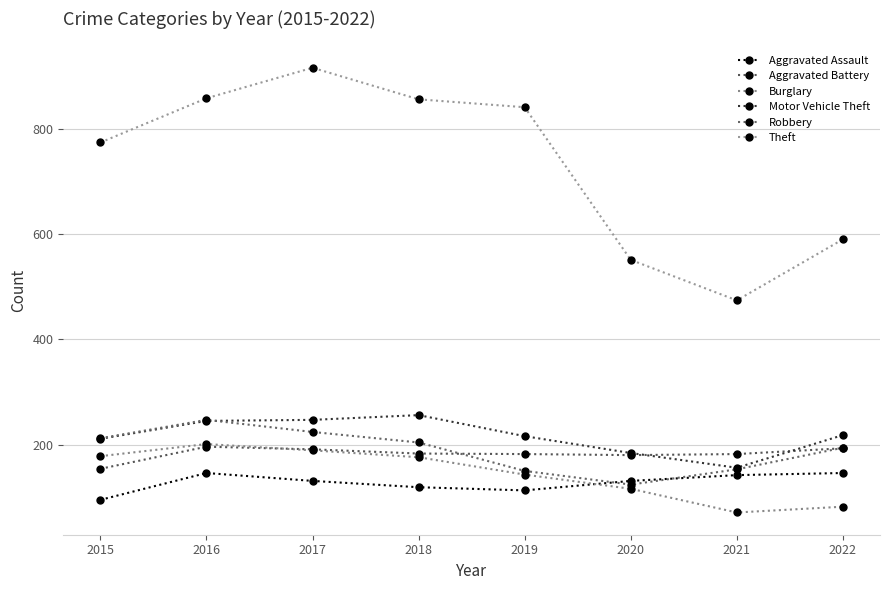

The value of Burglary at 2018 is 176. True or false?

True